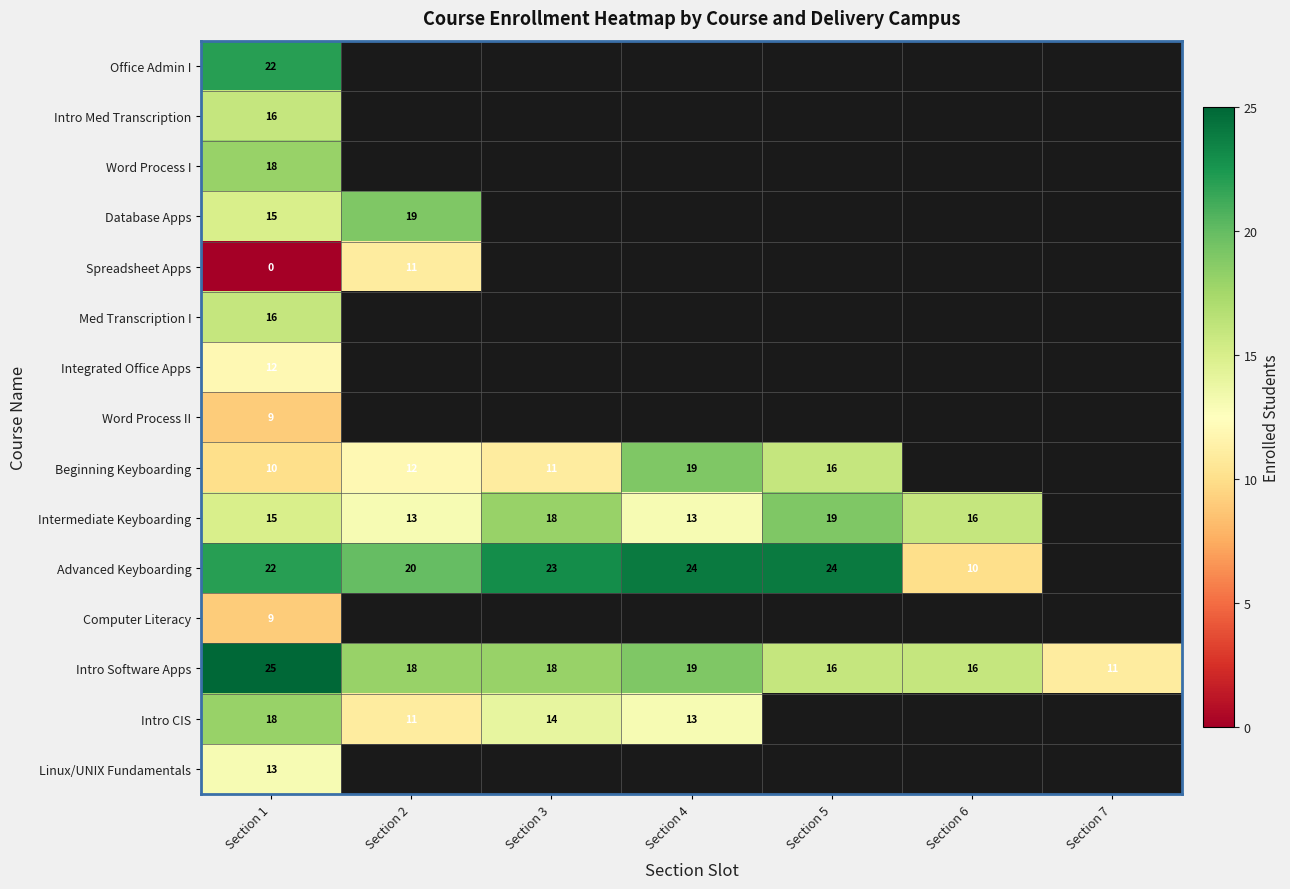

What is the difference between the Intermediate Keyboarding values at Section 6 and Section 5?

3